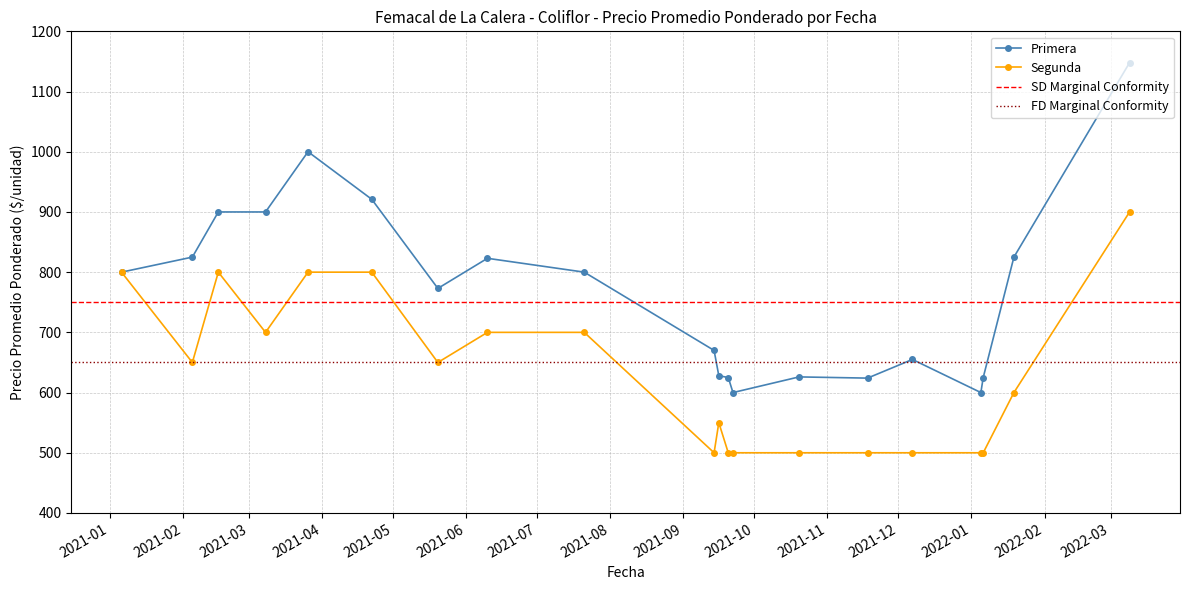

True or false: Primera has more than 2 interior local peaks.

True